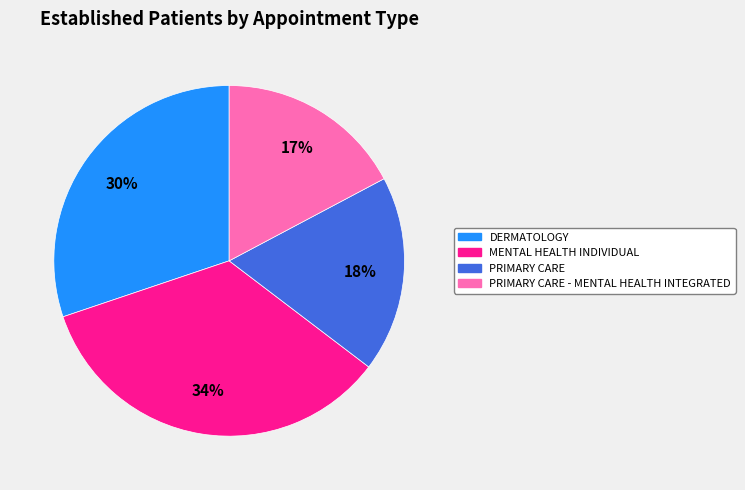

Does any single category account for the majority?

No